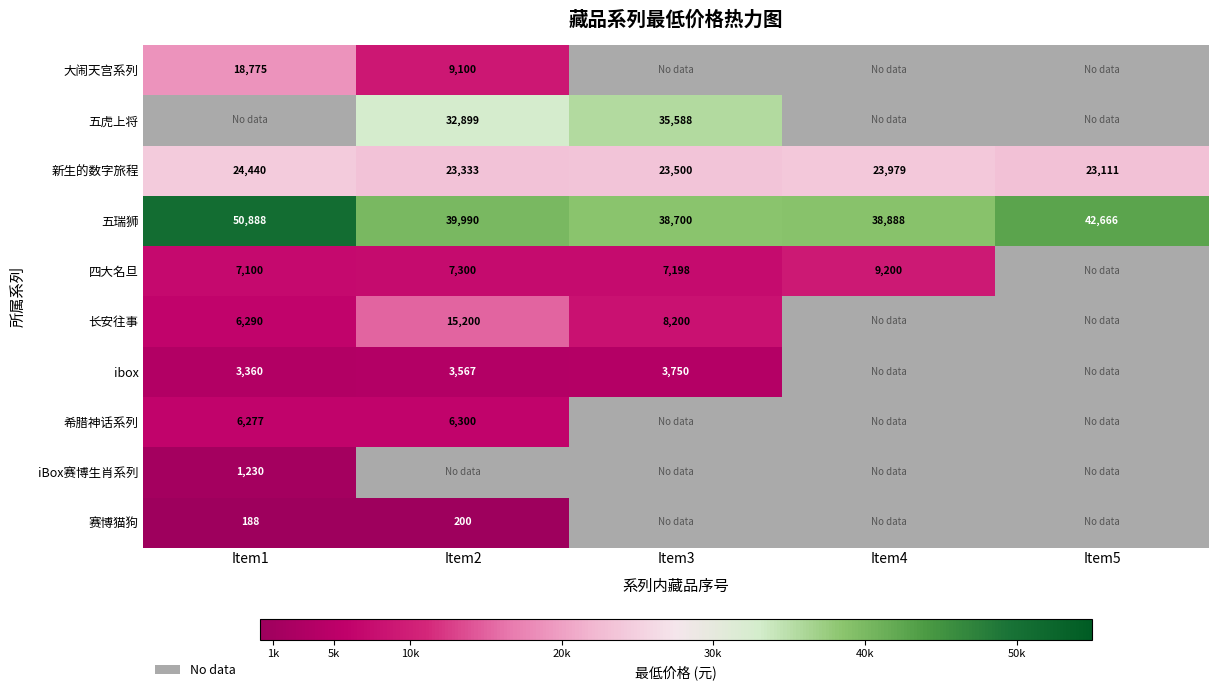

Between Item5 and Item1, which is larger?

Item1